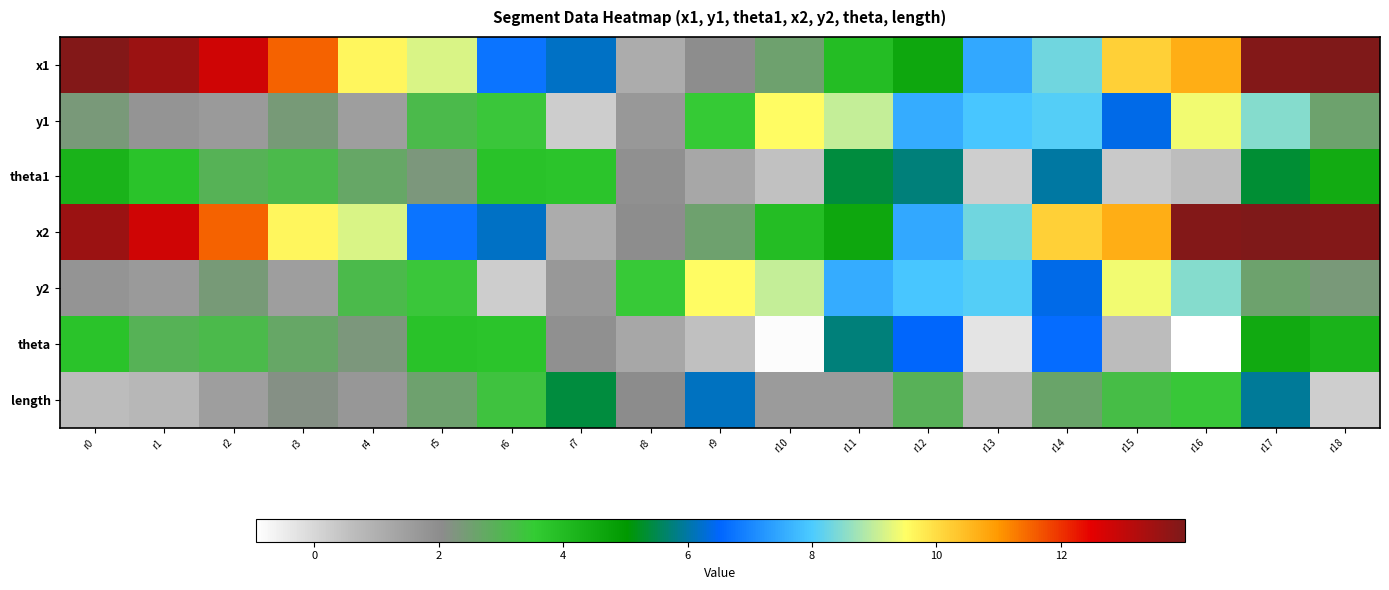

Which has a higher value, r10 or r18?

r18